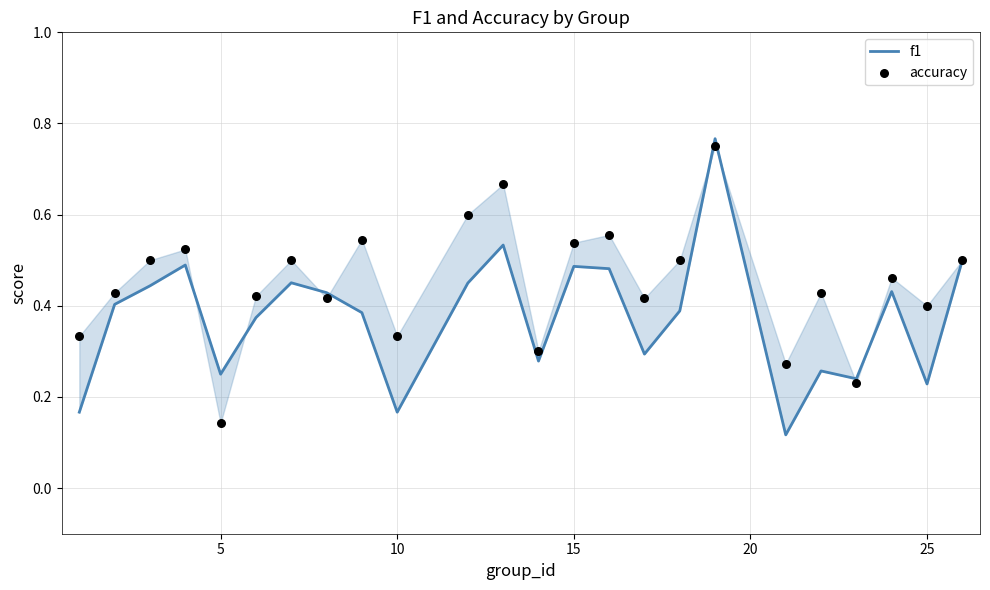

What are all the series names shown in the legend?

f1, accuracy